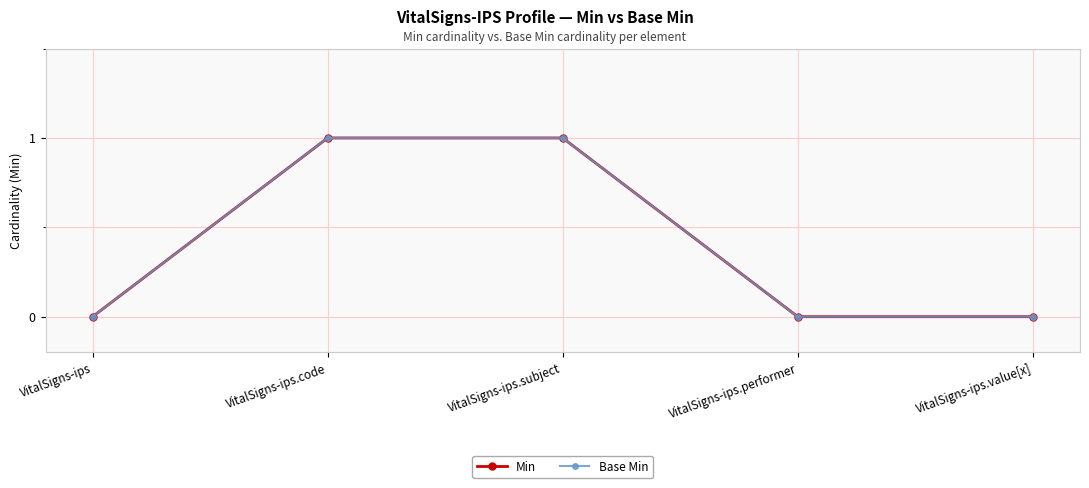

What is the difference between the Base Min values at VitalSigns-ips.code and VitalSigns-ips?

1